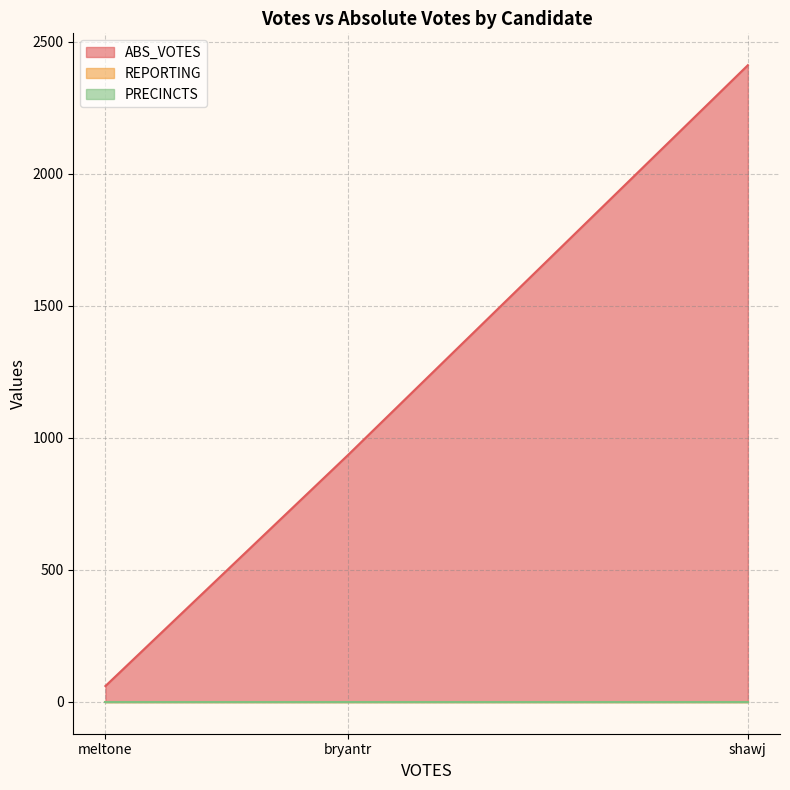

List the series in order of their peak value, lowest first.

REPORTING, PRECINCTS, ABS_VOTES